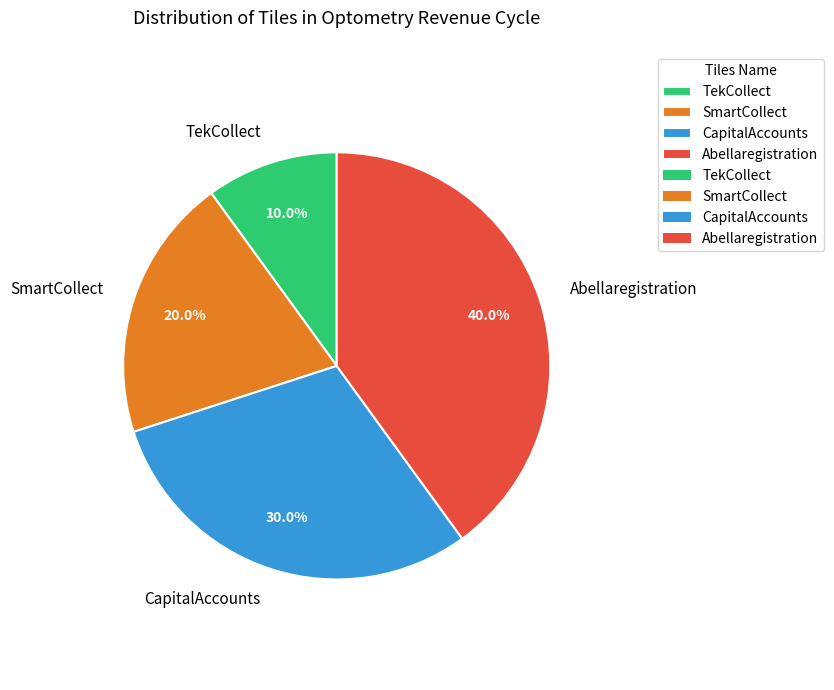

To the nearest percent, what portion does Abellaregistration represent?

40%